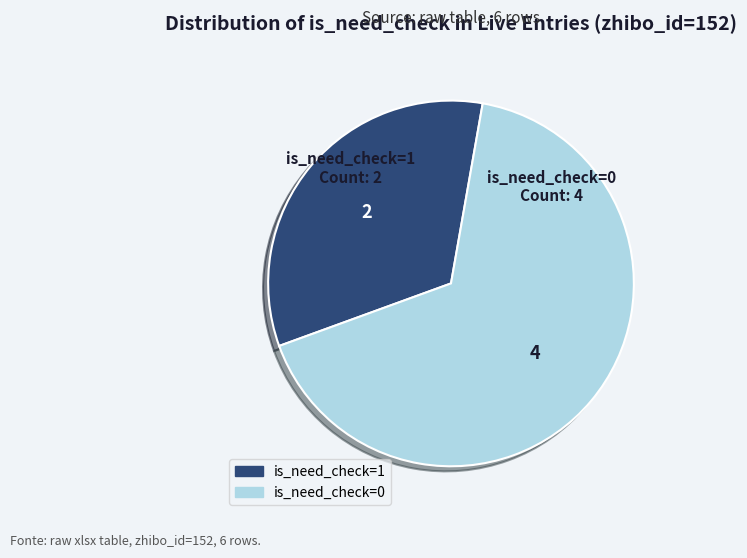

Which category accounts for the majority?

is_need_check=0